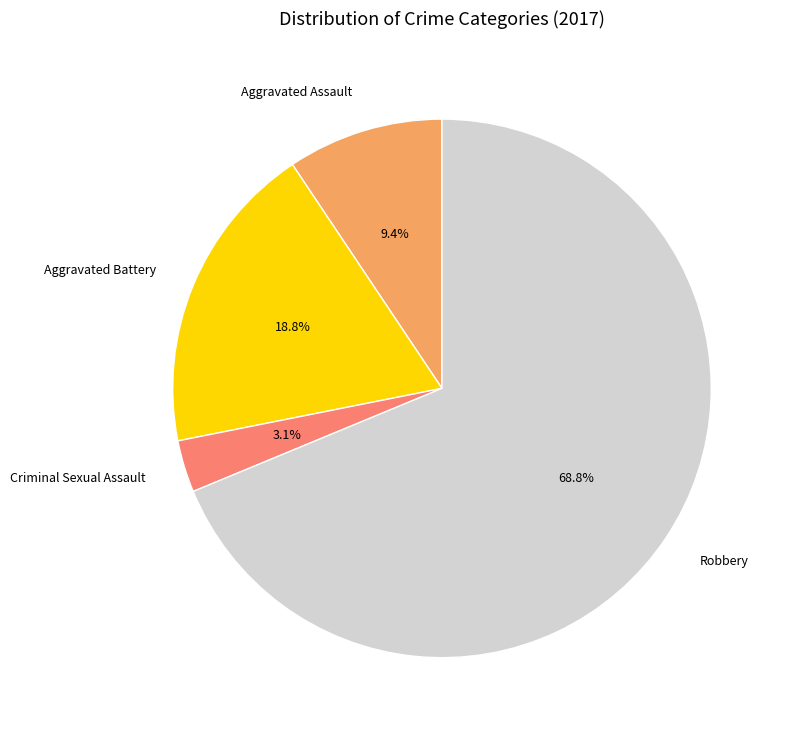

How many slices are in this pie chart?

4